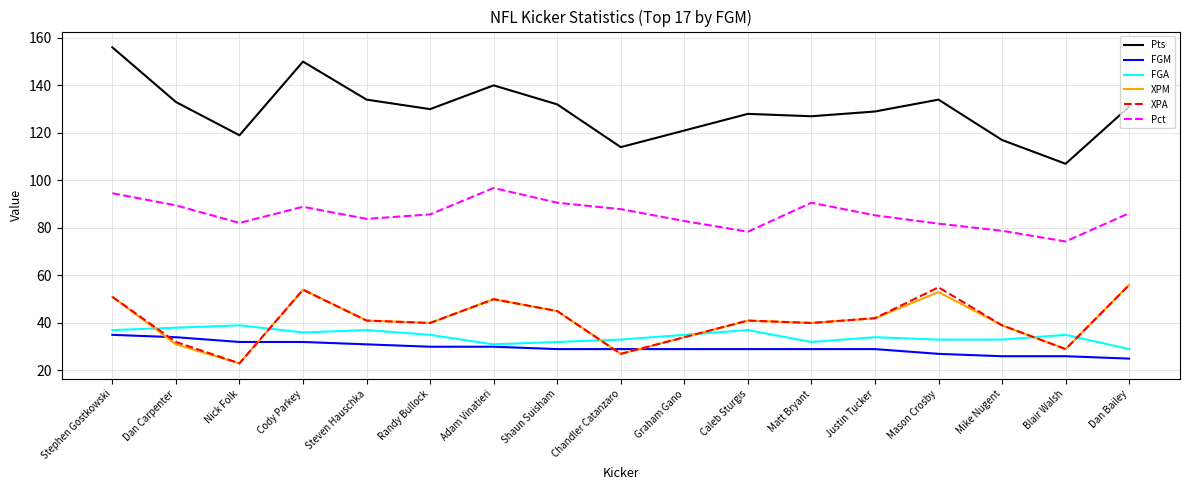

What value does the XPA series have at Dan Carpenter?

32.0